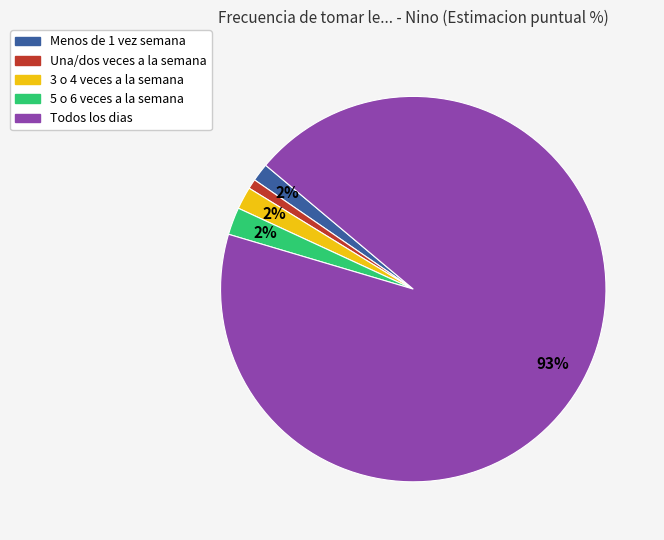

Which has a higher value, Menos de 1 vez semana or Todos los dias?

Todos los dias